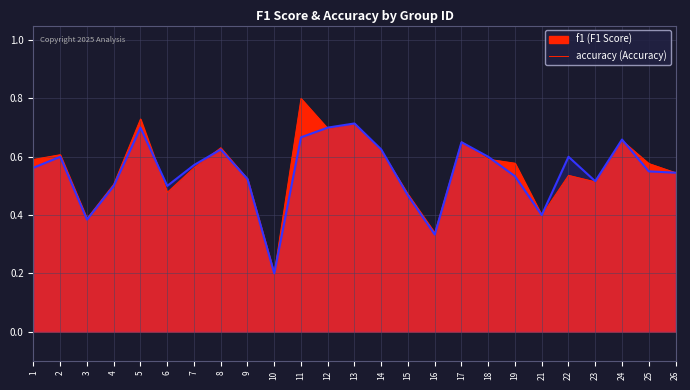

Rank the series at 25 from lowest to highest value.

accuracy, f1